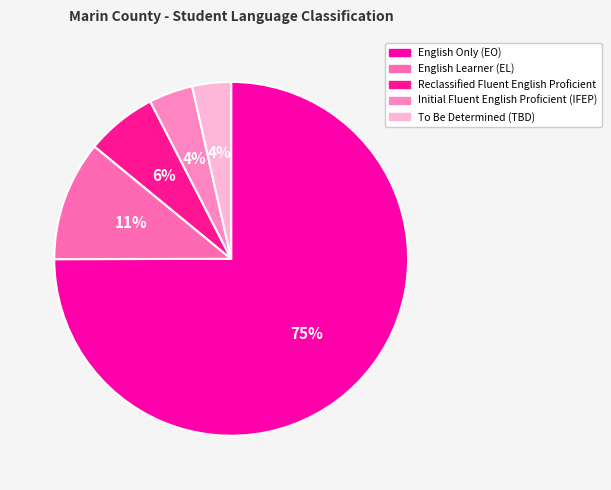

How many slices are in this pie chart?

5